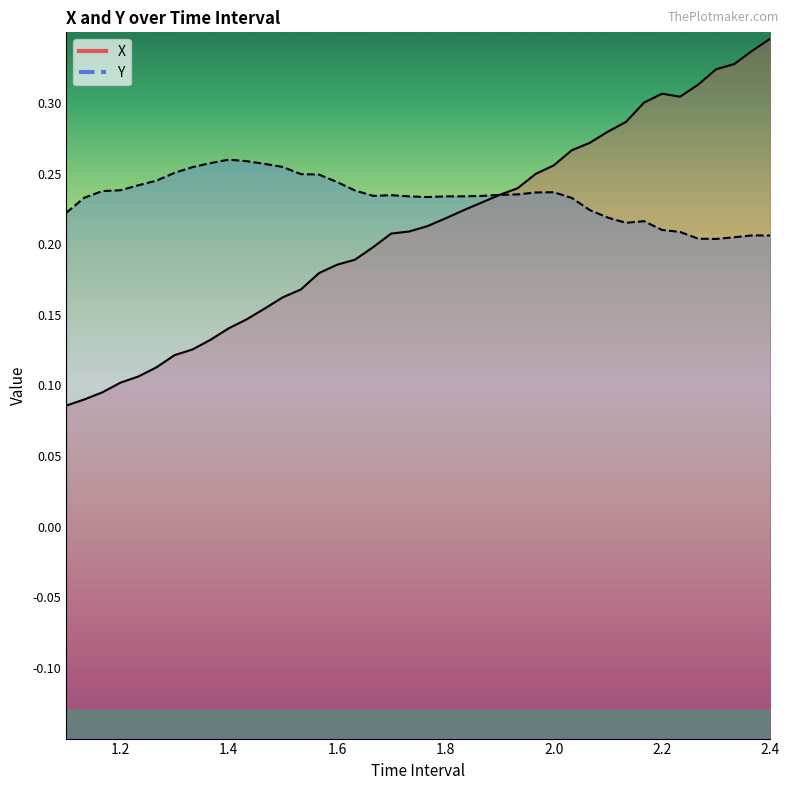

What is the sum of the Y values at 1.700000000000002 and 2.166666666666669?

0.5